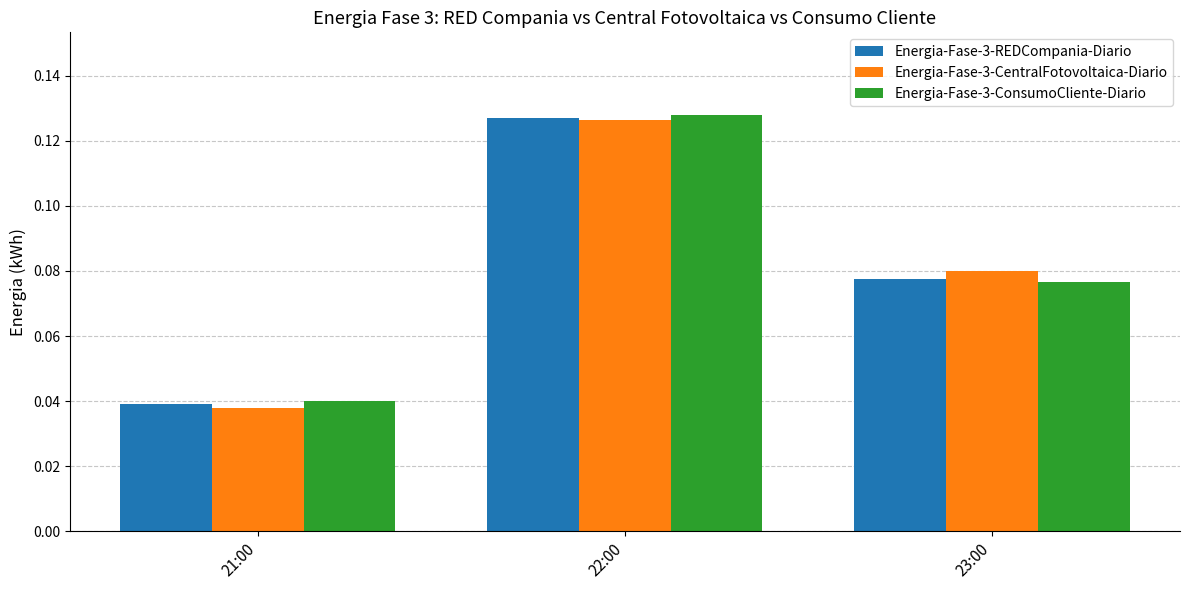

Rank the categories by Energia-Fase-3-REDCompania-Diario value from lowest to highest.

21:00, 23:00, 22:00